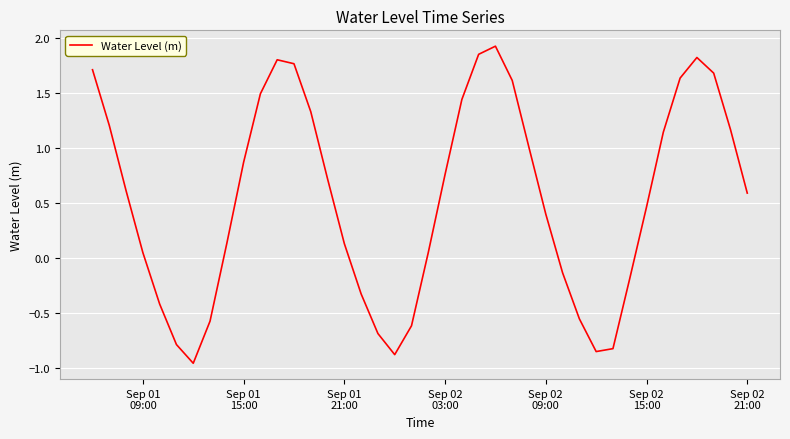

What is the greatest value displayed?

1.9